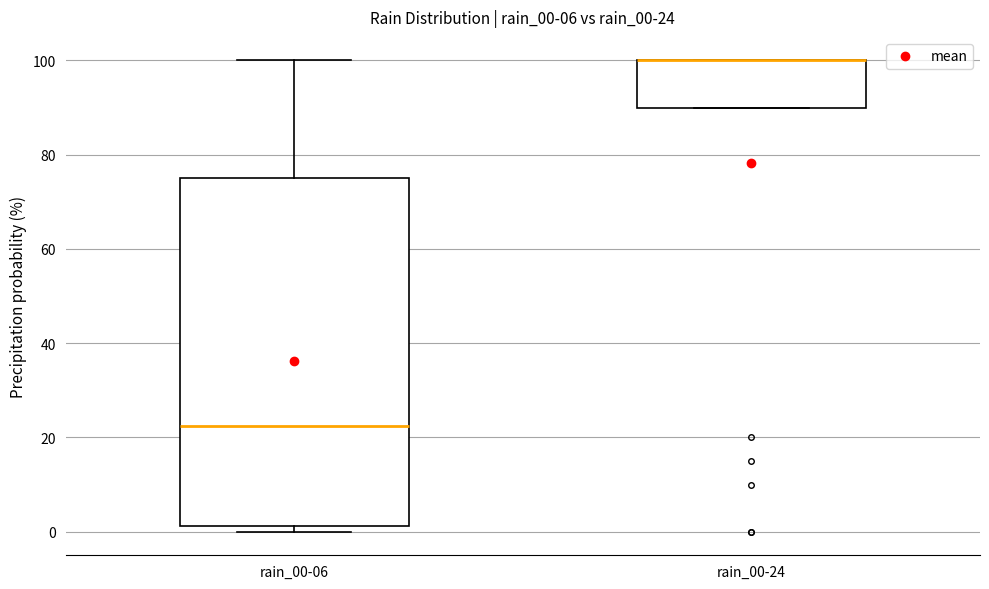

Which box is the tallest, from its lower edge to its upper edge?

rain_00-06